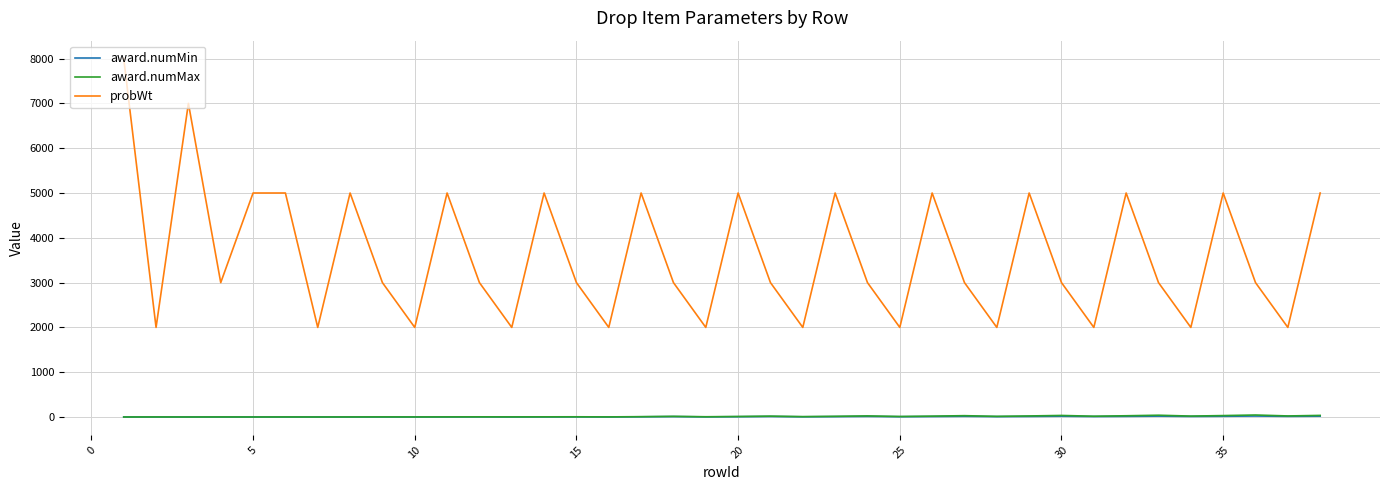

Which series has the largest range (max minus min)?

probWt